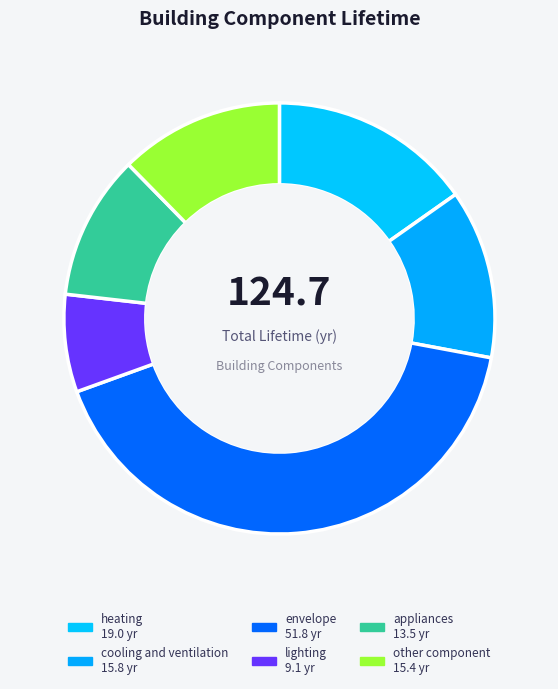

How many segments does this pie chart have?

6